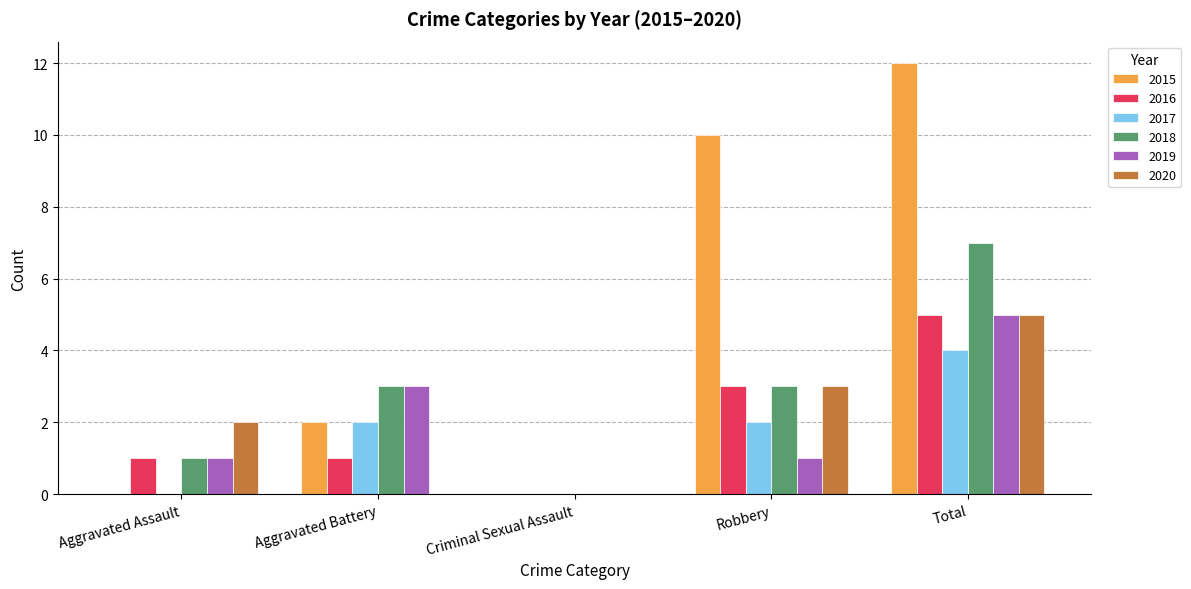

Reading right to left, what are all the values shown in this chart?

2015: Total=12	Robbery=10	Criminal Sexual Assault=0	Aggravated Battery=2	Aggravated Assault=0
2016: Total=5	Robbery=3	Criminal Sexual Assault=0	Aggravated Battery=1	Aggravated Assault=1
2017: Total=4	Robbery=2	Criminal Sexual Assault=0	Aggravated Battery=2	Aggravated Assault=0
2018: Total=7	Robbery=3	Criminal Sexual Assault=0	Aggravated Battery=3	Aggravated Assault=1
2019: Total=5	Robbery=1	Criminal Sexual Assault=0	Aggravated Battery=3	Aggravated Assault=1
2020: Total=5	Robbery=3	Criminal Sexual Assault=0	Aggravated Battery=0	Aggravated Assault=2